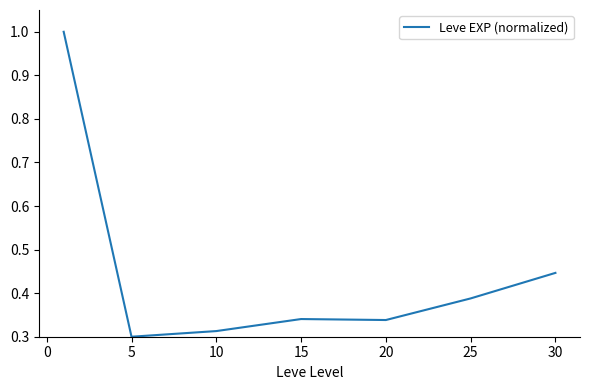

What is the sum of all values?

3.1